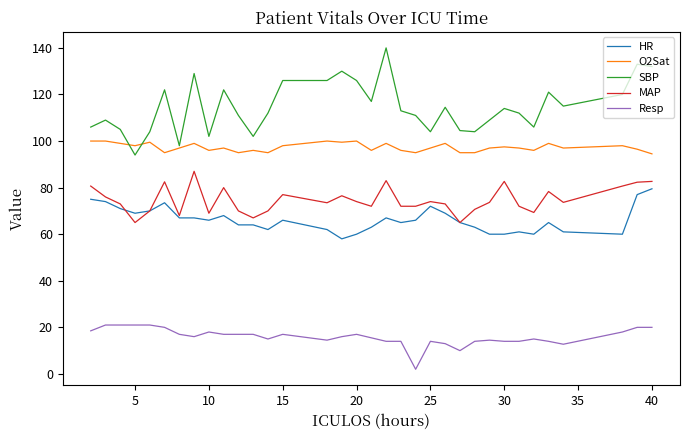

Which series has the largest total across all categories?

SBP